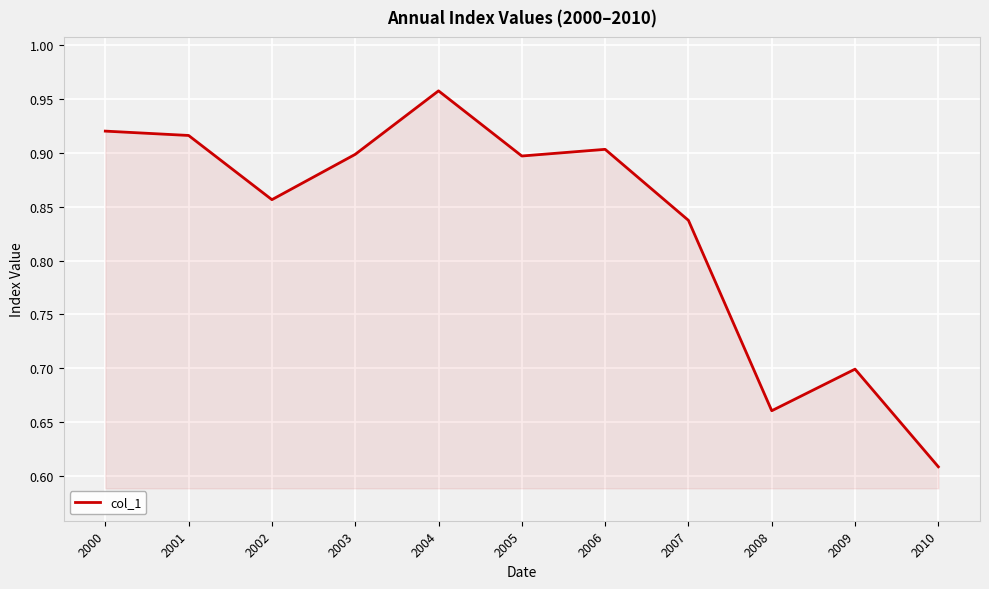

How many distinct data groups are displayed?

1